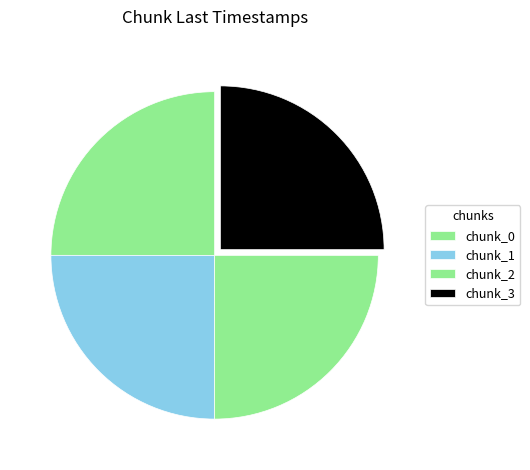

Which category has the biggest portion of the pie?

3